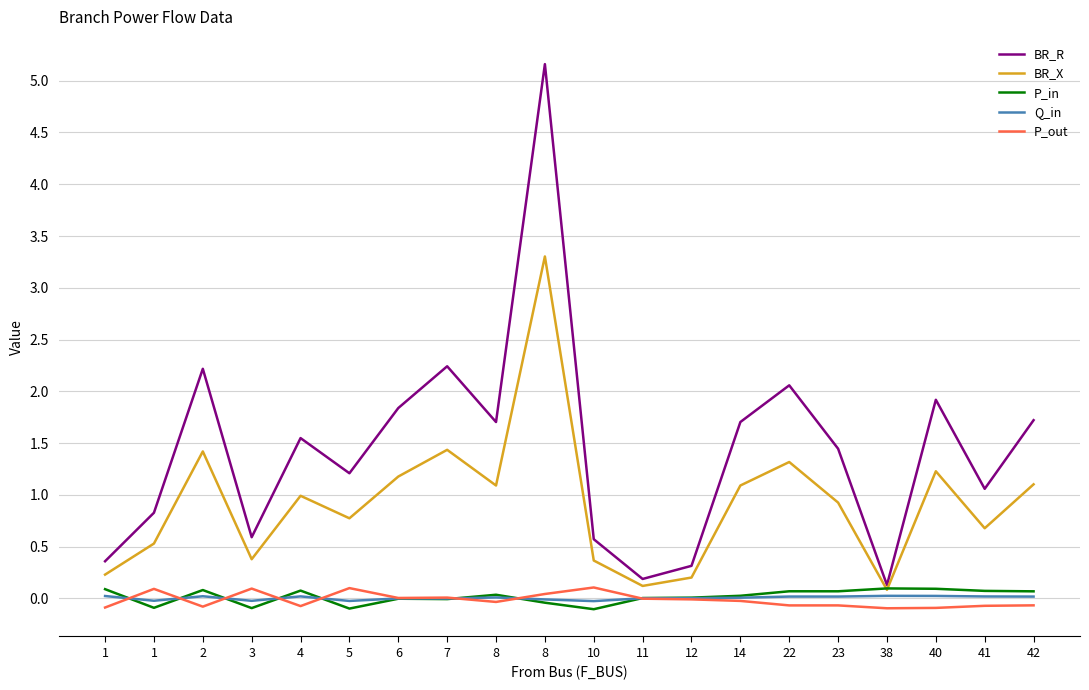

What are all the series names shown in the legend?

BR_R, BR_X, P_in, Q_in, P_out